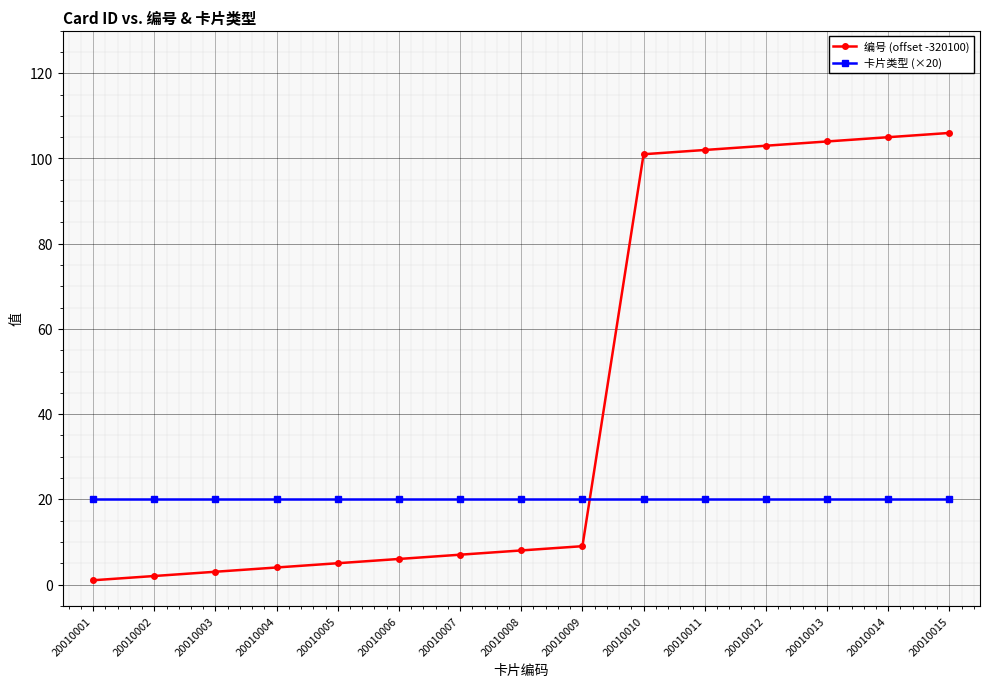

True or false: 卡片类型 (×20) and 编号 (offset -320100) intersect in this chart.

True